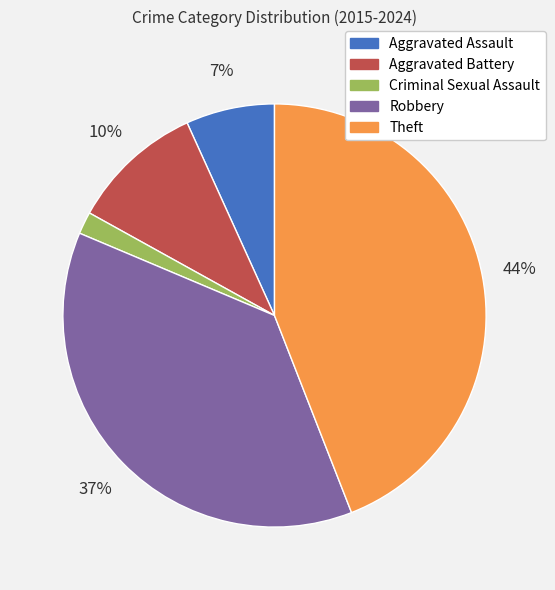

Does Criminal Sexual Assault represent more than half of the total?

No